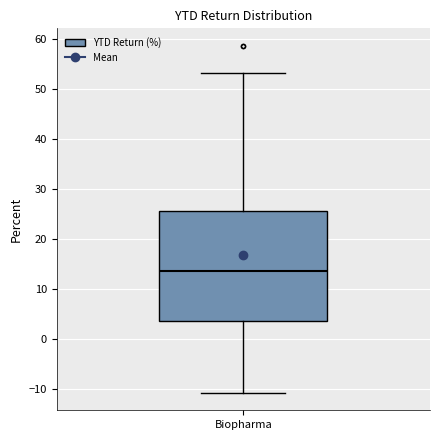

Transcribe this box plot: give where the median line is, the range the box spans, and where the two whiskers end, as read against the y-axis. The values are not printed on the chart, so give them approximately, as read against the axis.

median 14, box 4 to 26, whiskers -11 to 53